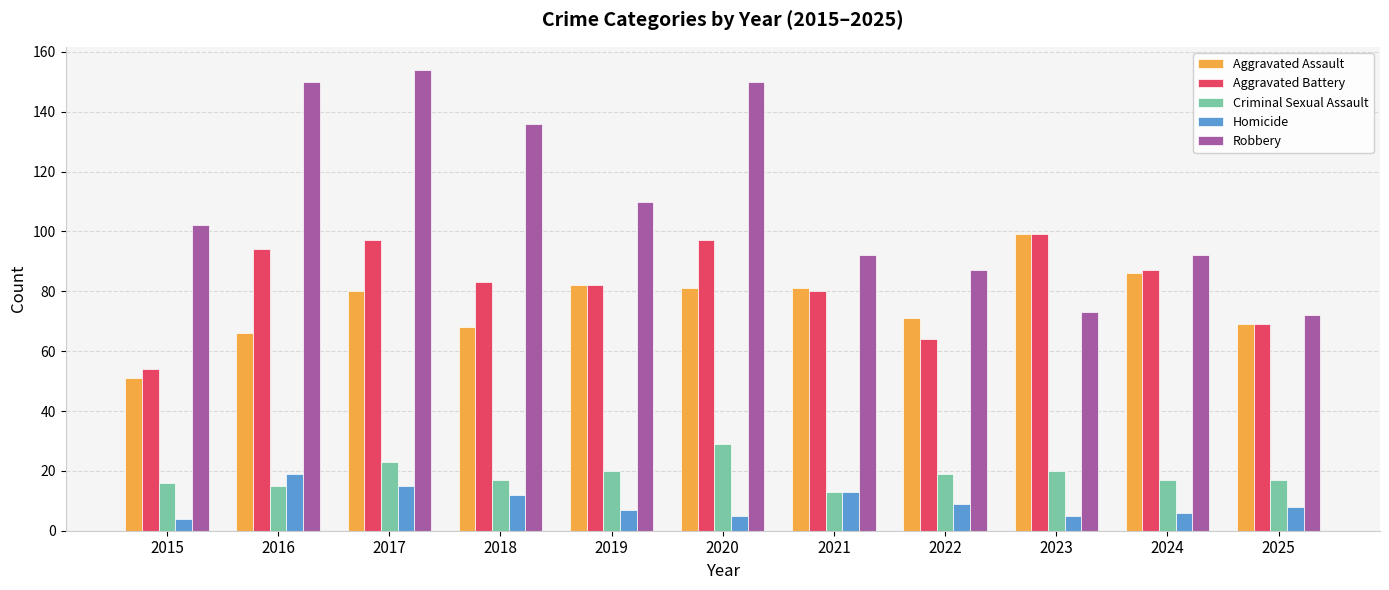

What is the spread (max minus min) of values at 2022?

78